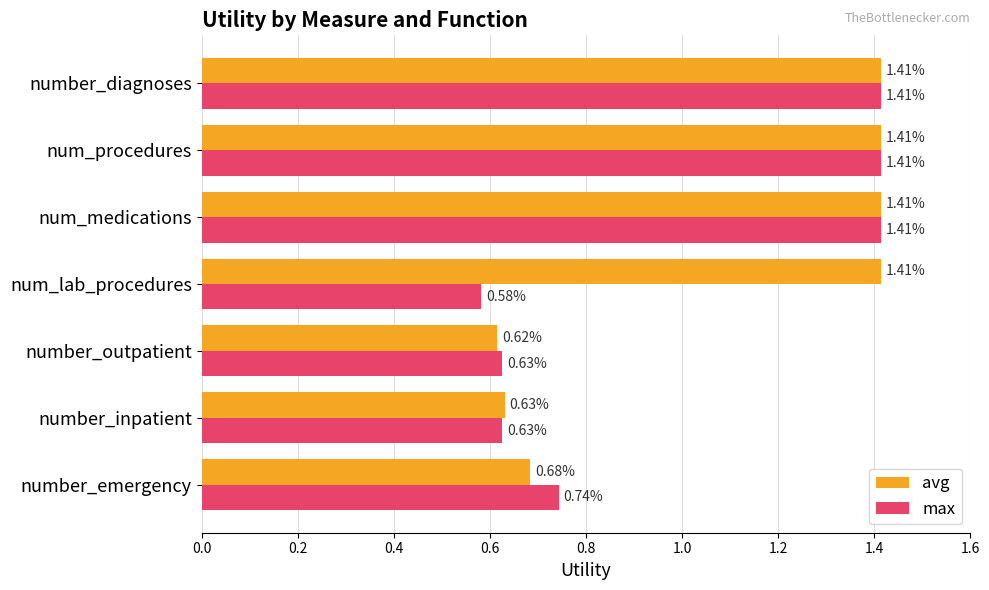

Between number_emergency and number_diagnoses, which series saw the biggest shift?

avg